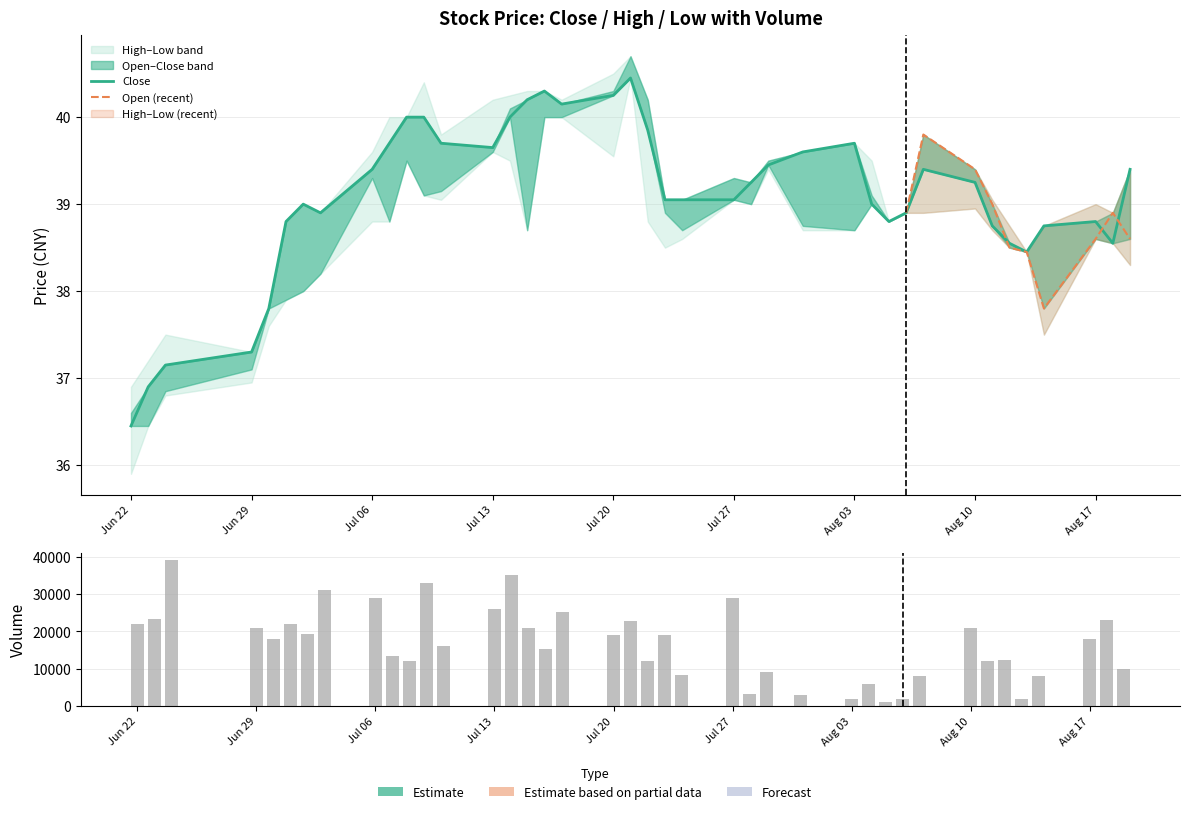

Which series has the largest total across all categories?

Volume